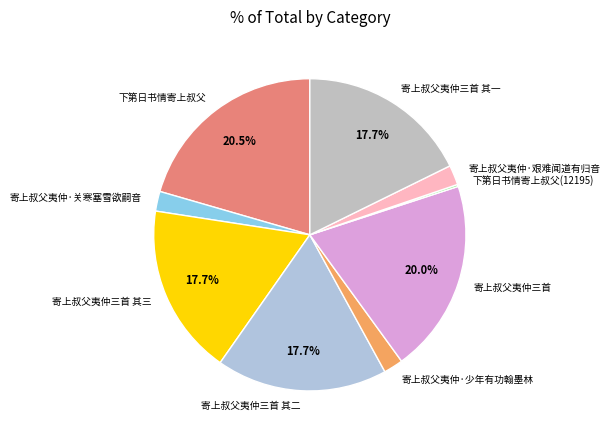

Is 下第日书情寄上叔父 the majority of the pie?

No